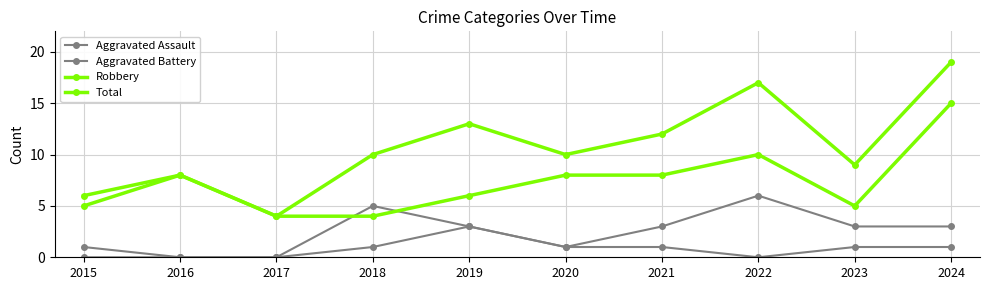

Is this an area chart (filled region under the line)?

No